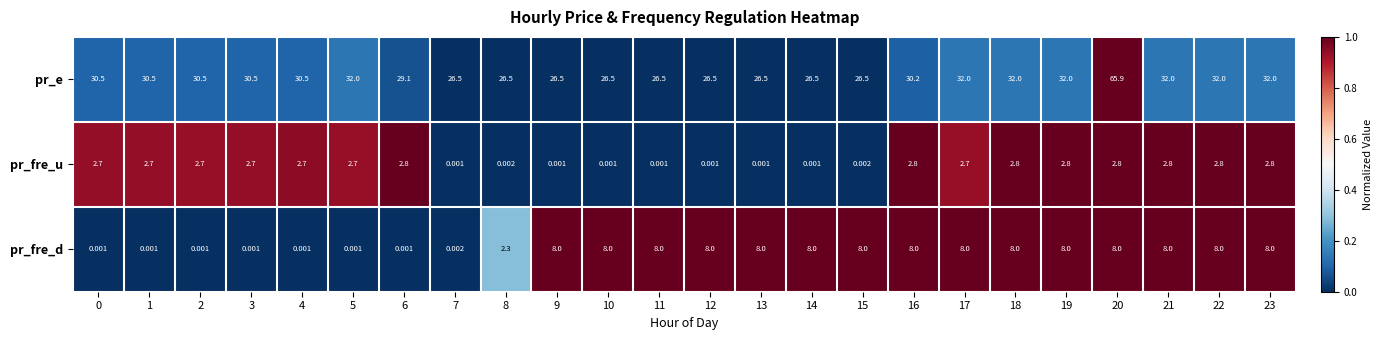

At which category is the sum across all series the highest?

20